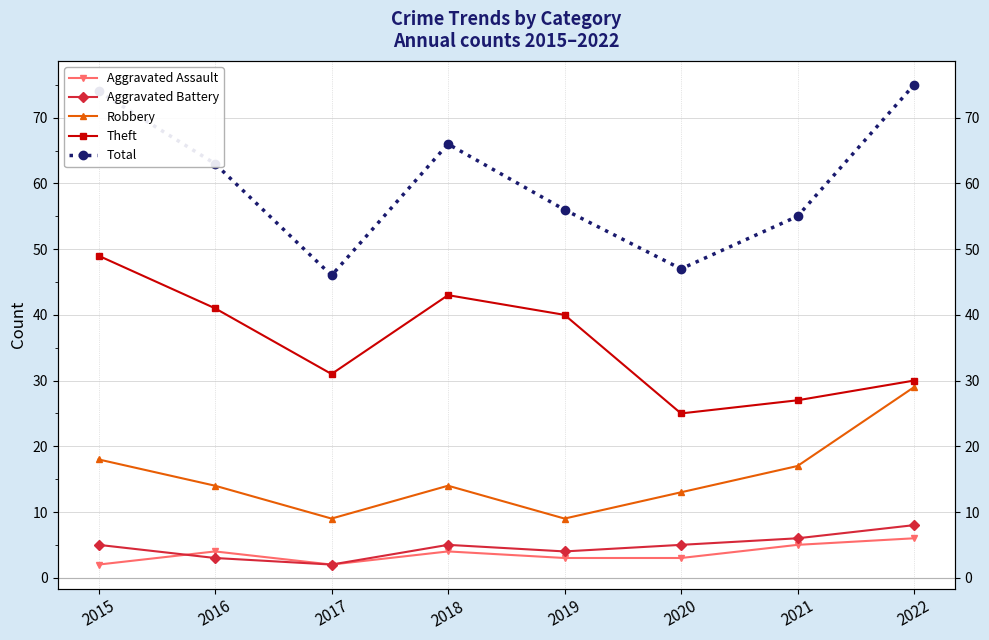

What is the value of the Total point at the 1st from the left?

74